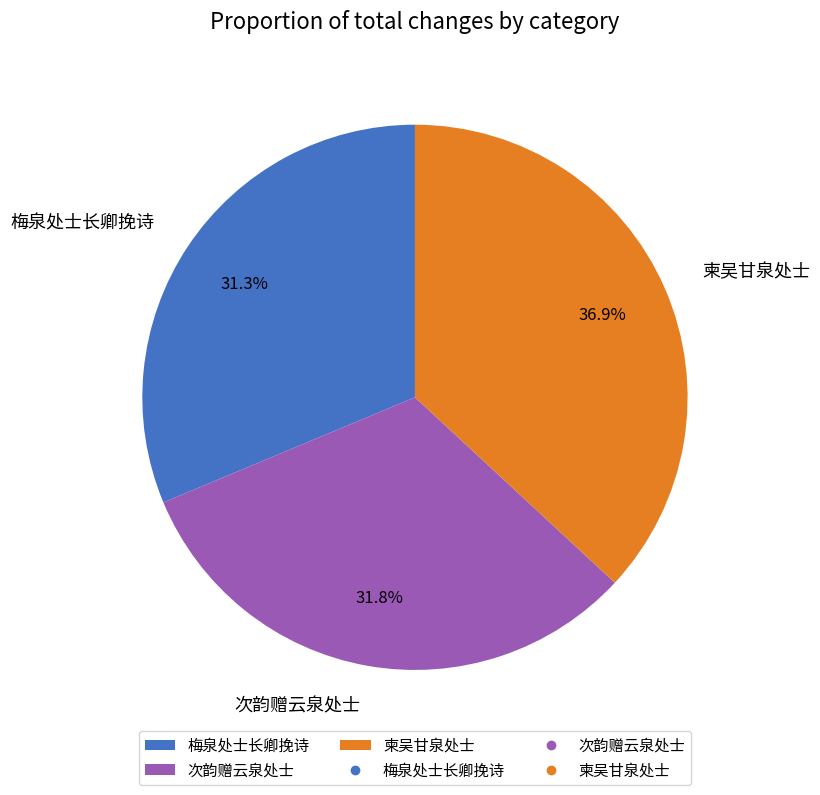

Which category has the smallest portion of the pie?

梅泉处士长卿挽诗